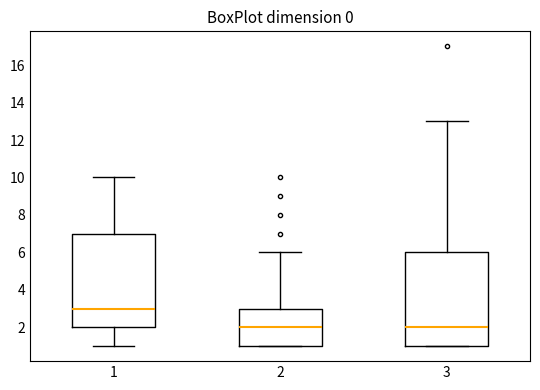

Reading left to right, transcribe this box plot: for each box, give where its median line is, the range the box spans, and where its two whiskers end, as read against the y-axis. The values are not printed on the chart, so give them approximately, as read against the axis.

1: median 3, box 2 to 7, whiskers 1 to 10
2: median 2, box 1 to 3, whiskers 1 to 6
3: median 2, box 1 to 6, whiskers 1 to 13